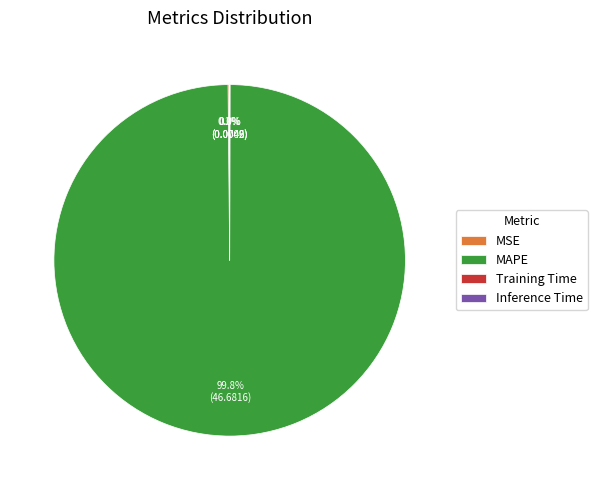

What is the majority slice?

MAPE